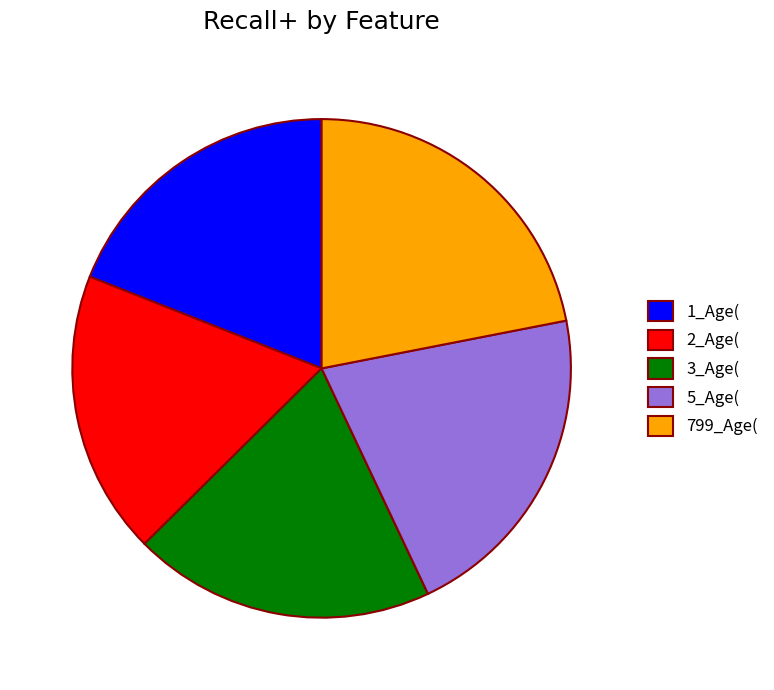

Combined, do 1_Age( and 5_Age( account for over 50%?

No